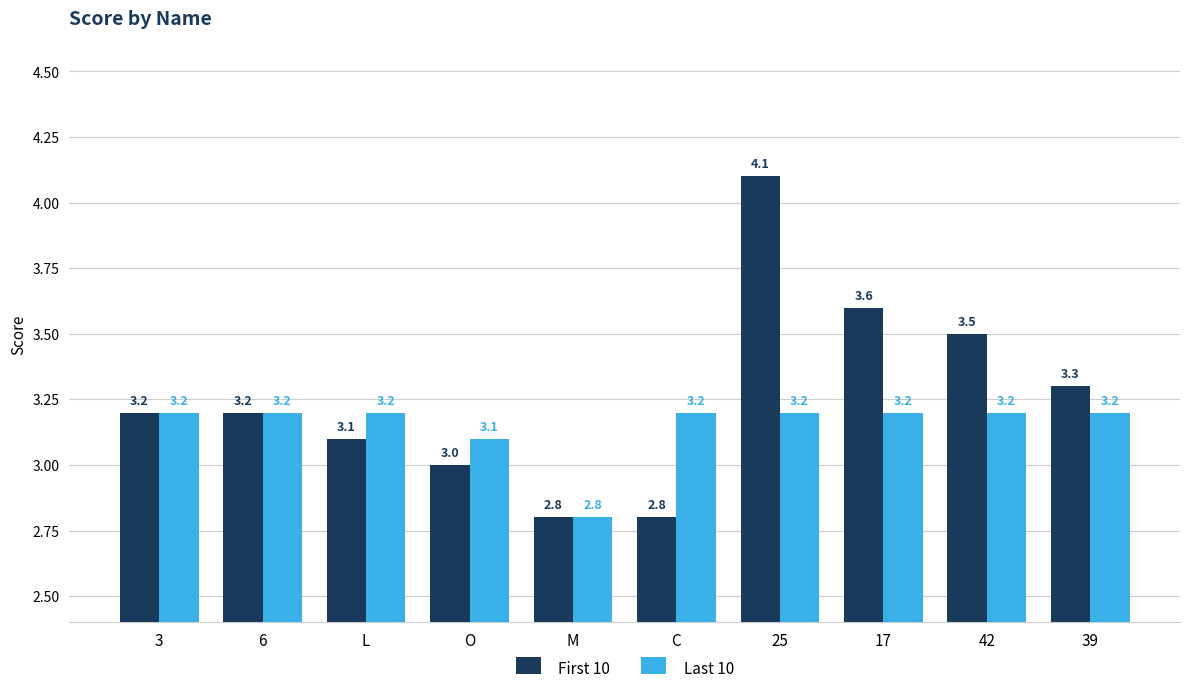

The Last 10 series shows 3.2 at 3. True or false?

True